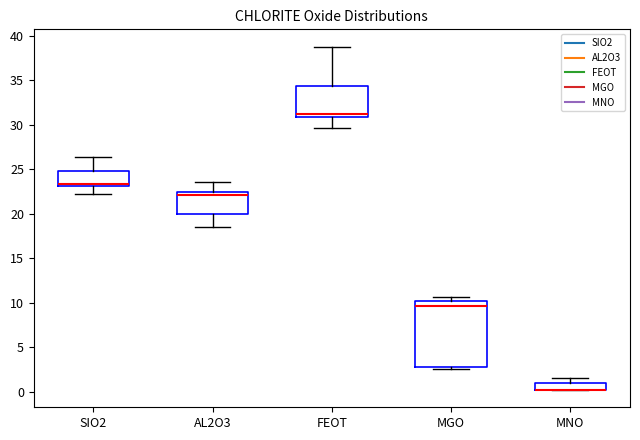

Reading left to right, transcribe this box plot: for each box, give where its median line is, the range the box spans, and where its two whiskers end, as read against the y-axis. The values are not printed on the chart, so give them approximately, as read against the axis.

SIO2: median 23.5, box 23.0 to 25.0, whiskers 22.0 to 26.5
AL2O3: median 22.0, box 20.0 to 22.5, whiskers 18.5 to 23.5
FEOT: median 31.0 (just above the box's lower edge), box 31.0 to 34.5, whiskers 29.5 to 39.0
MGO: median 9.5, box 2.5 to 10.0, whiskers 2.5 (just below the box's lower edge) to 10.5
MNO: median 0.0 (drawn on the box's lower edge), box 0.0 to 1.0, whiskers 0.0 to 1.5